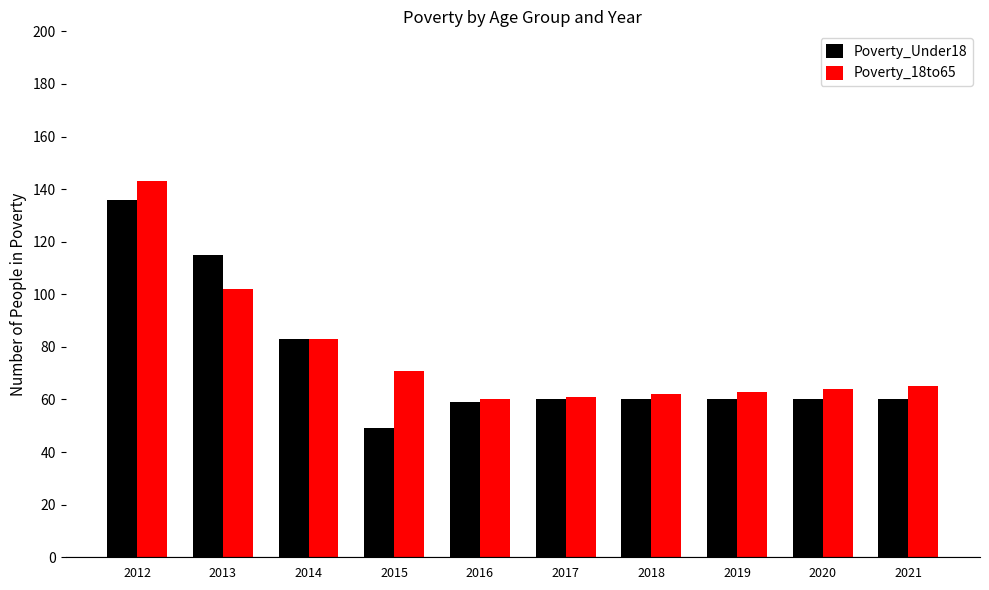

At which category is the sum across all series the highest?

2012